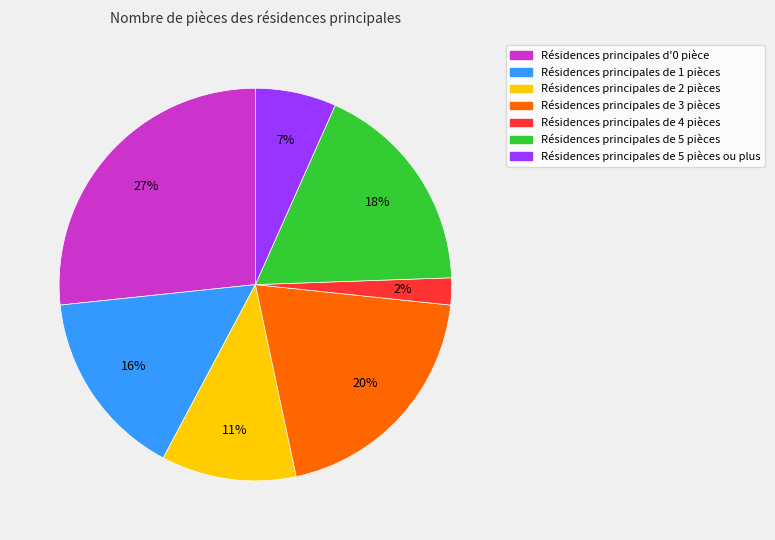

Is there a majority slice in this chart?

No